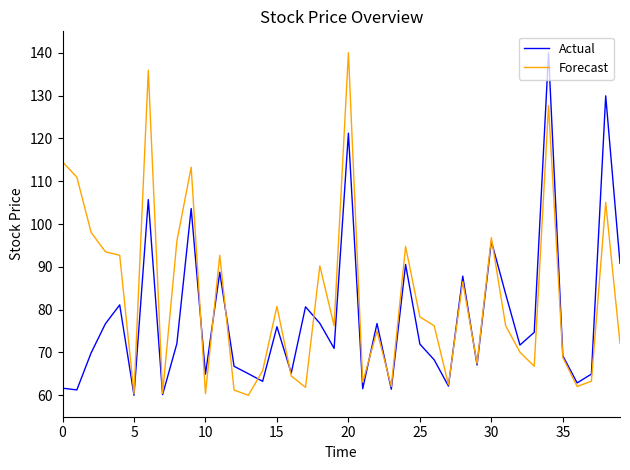

Which series has the largest total across all categories?

Forecast